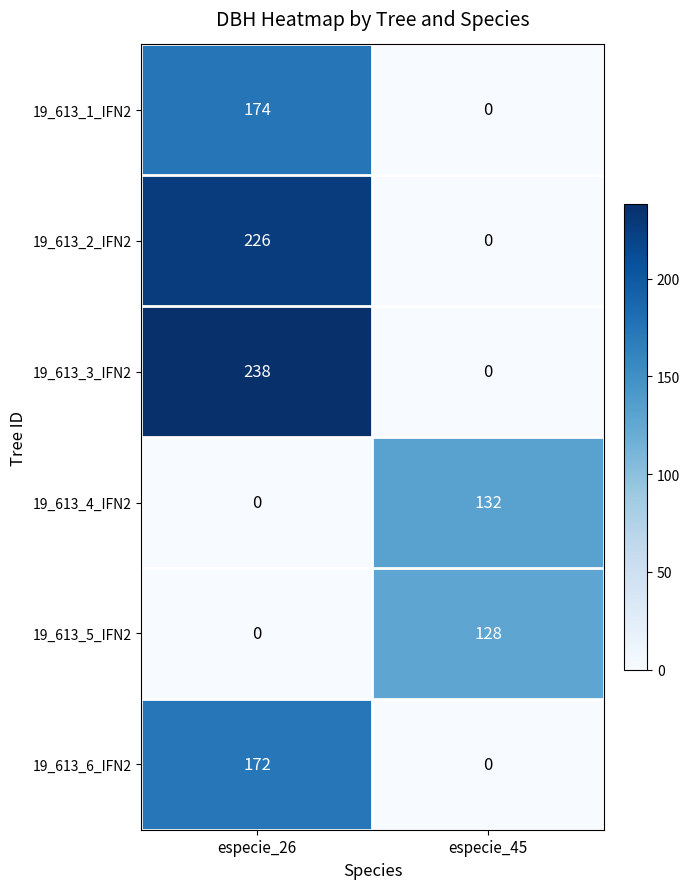

What is the average value of the 19_613_6_IFN2 series?

86